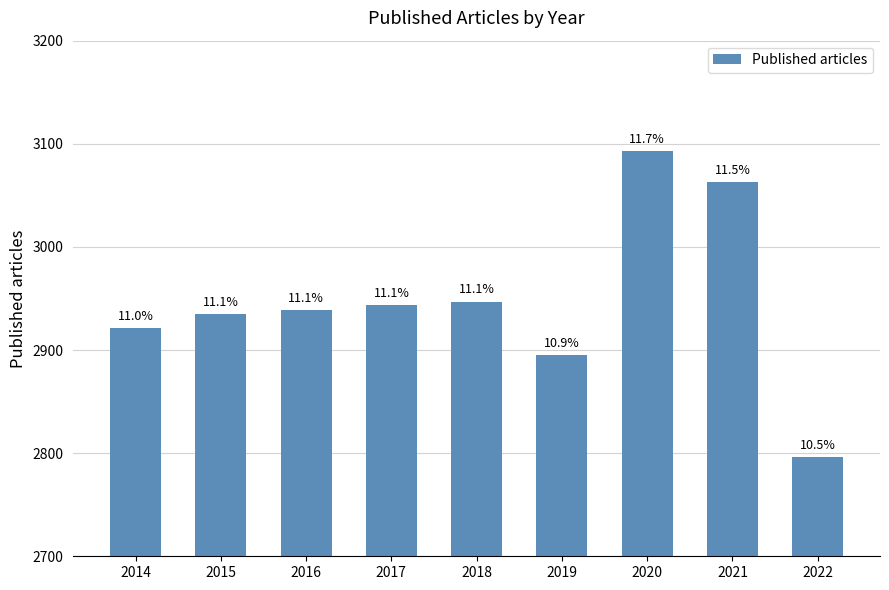

Read the value at 2016.

2939